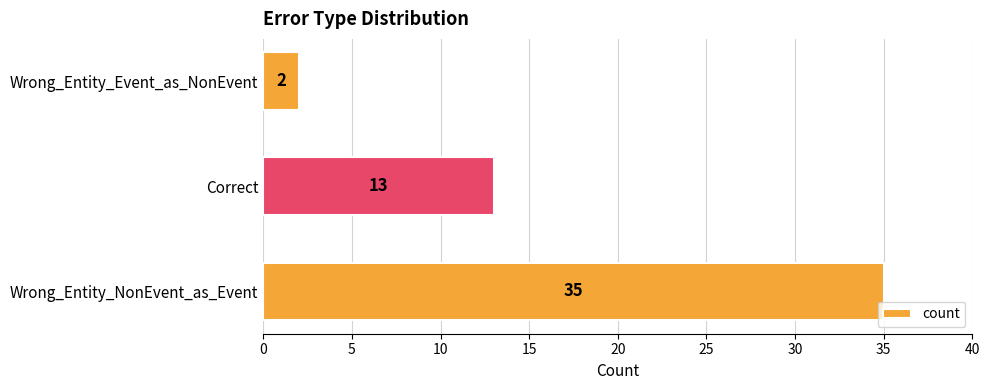

At which label is the value closest to 18?

Correct